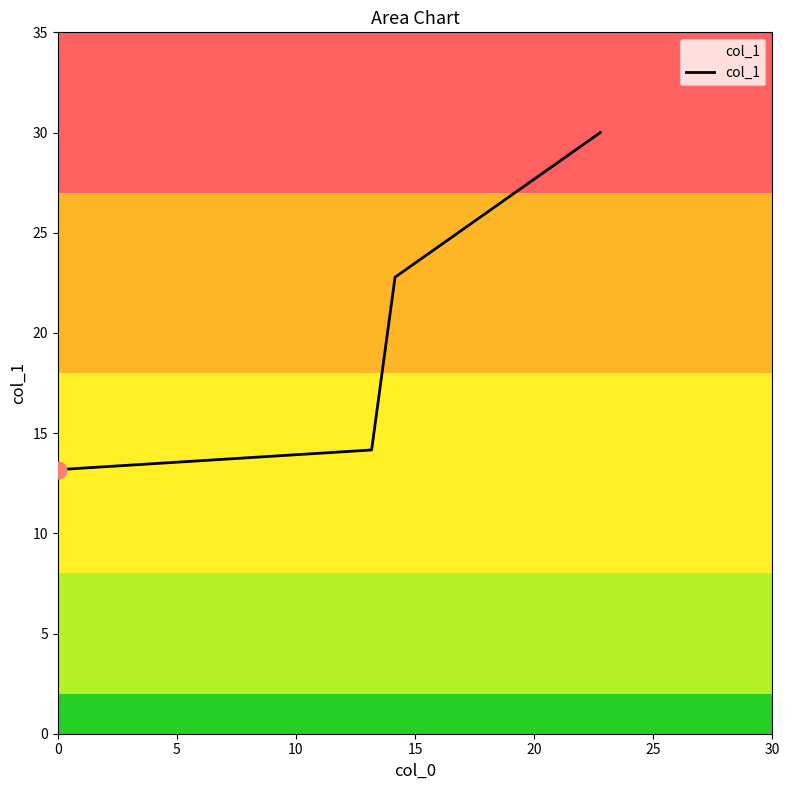

What is the average value?

20.0